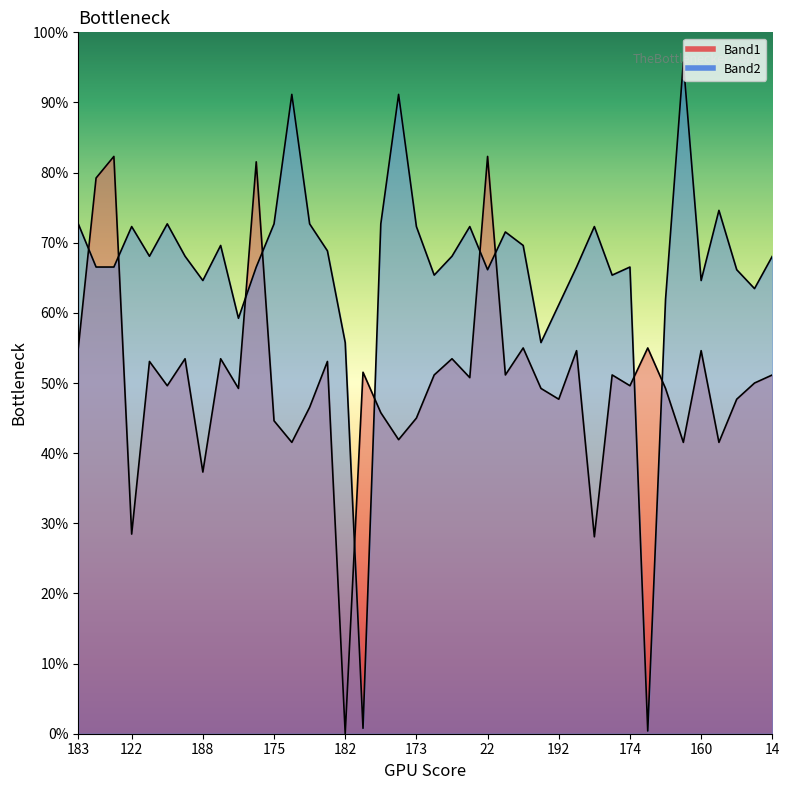

True or false: Band1_line and Band2_line cross at least once.

True